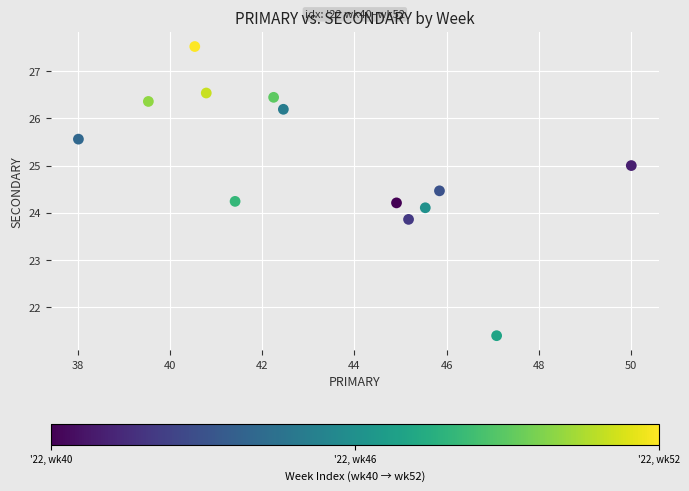

What is the range of Y values (max minus min)?

6.1